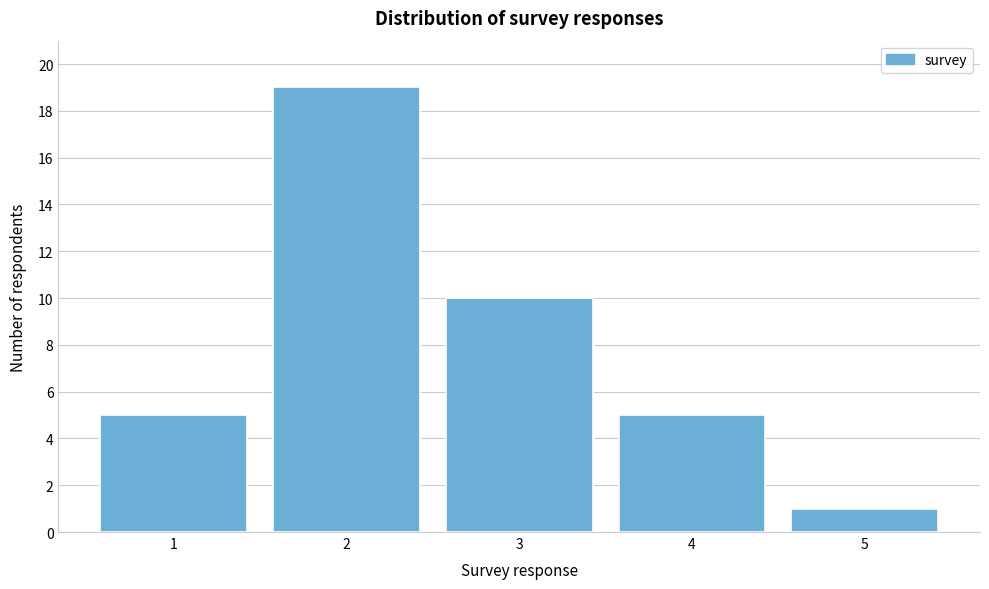

Reading right to left, what are all the values shown in this chart?

1	5	10	19	5